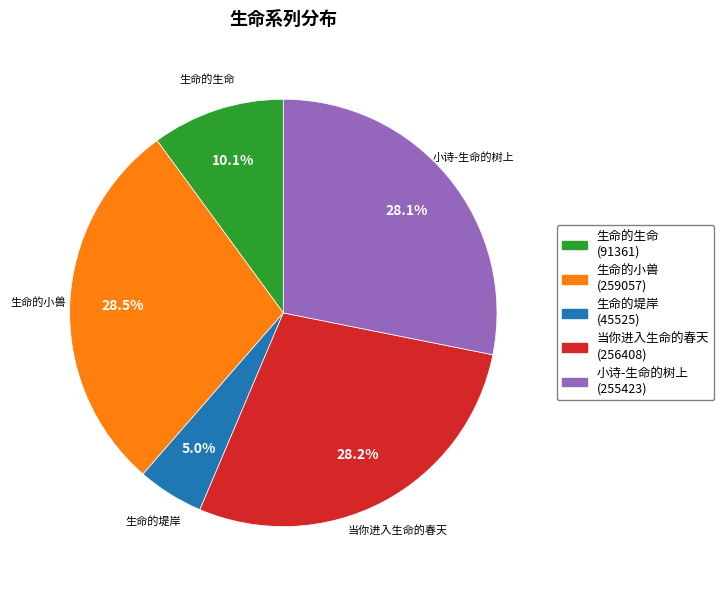

Approximately how many times larger is the value at 生命的小兽 (259057) compared to 当你进入生命的春天 (256408)?

1.0